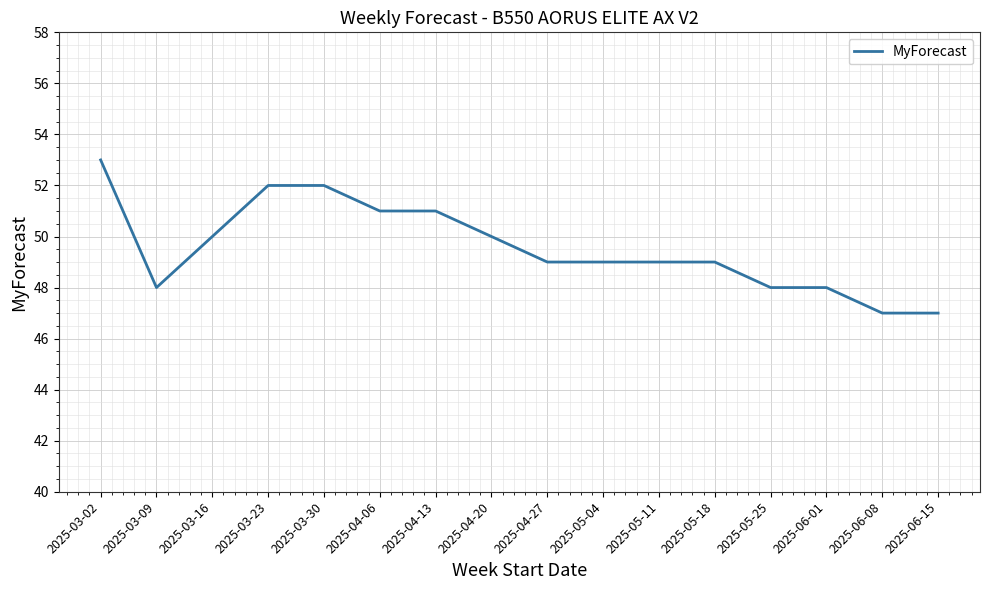

Between 2025-03-02 and 2025-04-13, which is larger?

2025-03-02